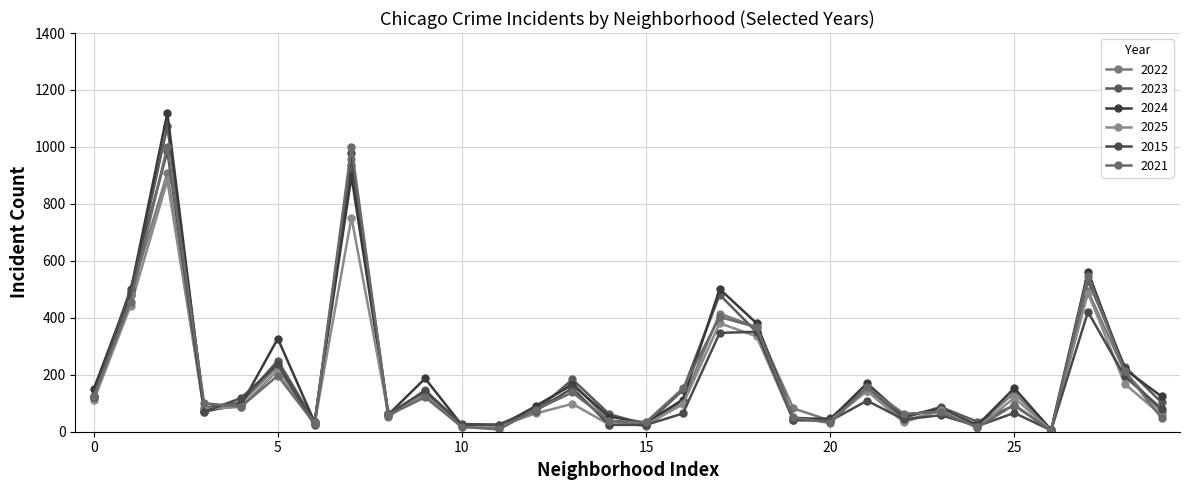

Is this an area chart (filled region under the line)?

No